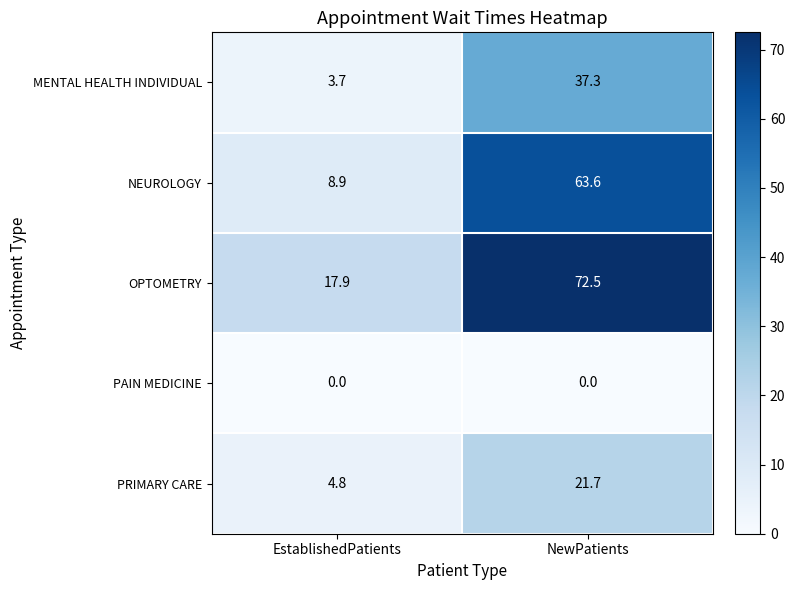

The PRIMARY CARE series shows 4.8 at EstablishedPatients. True or false?

True